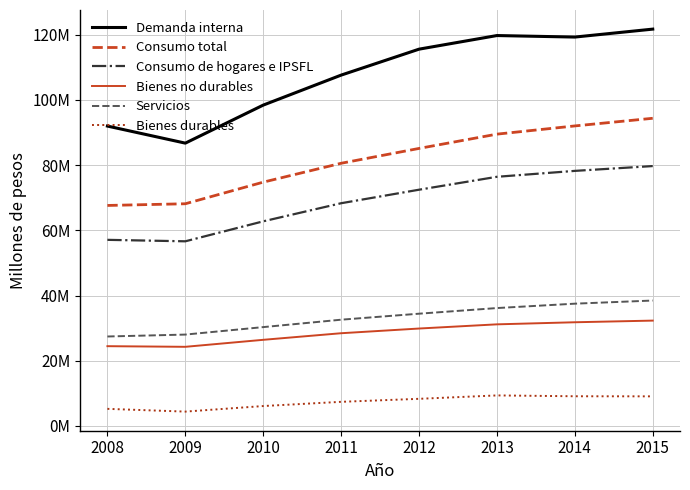

Does the chart display data point markers on the line(s)?

No